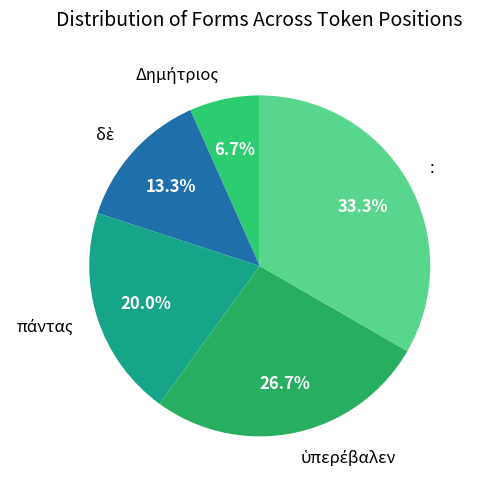

Is there a majority slice in this chart?

No